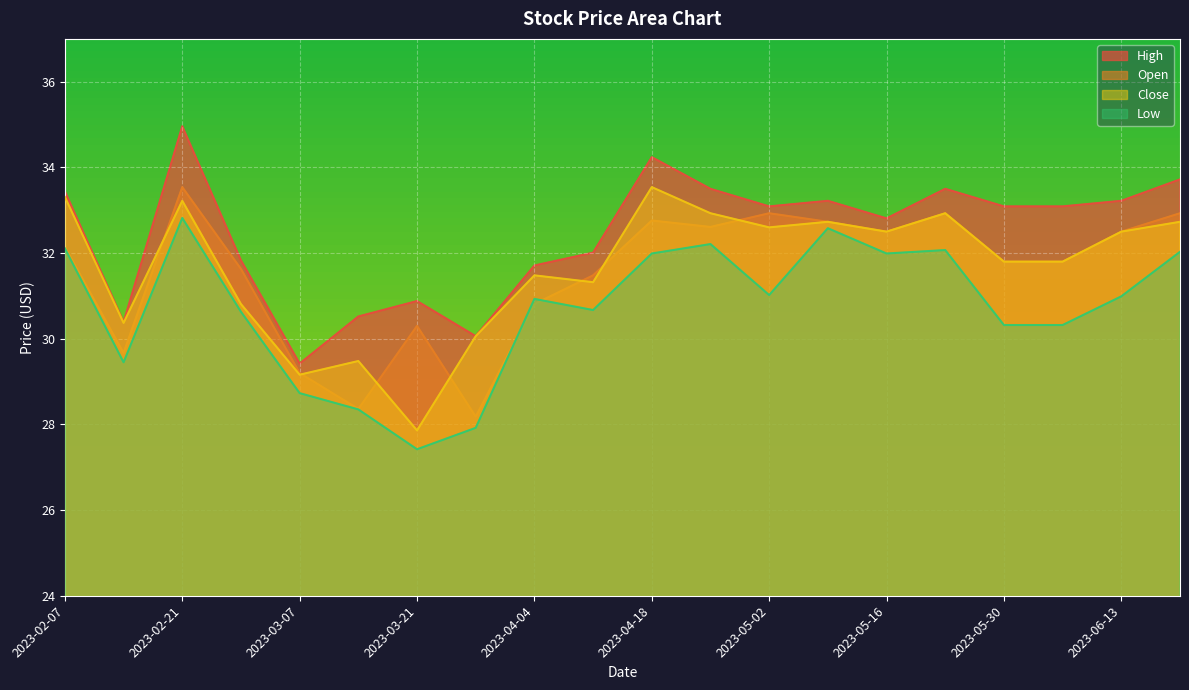

What is the total value across all series at 2023-02-21?

134.5